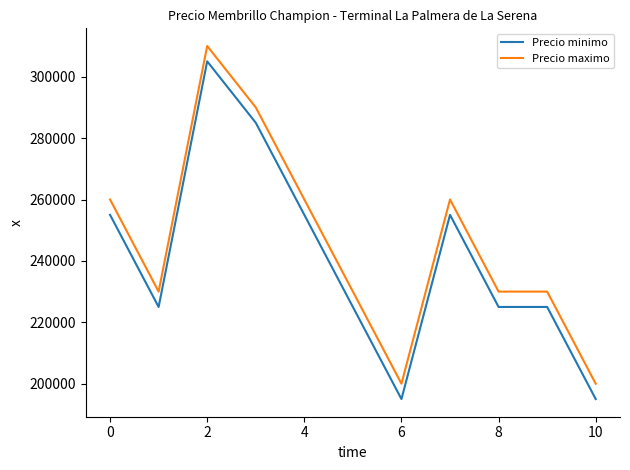

Does the chart display data point markers on the line(s)?

No